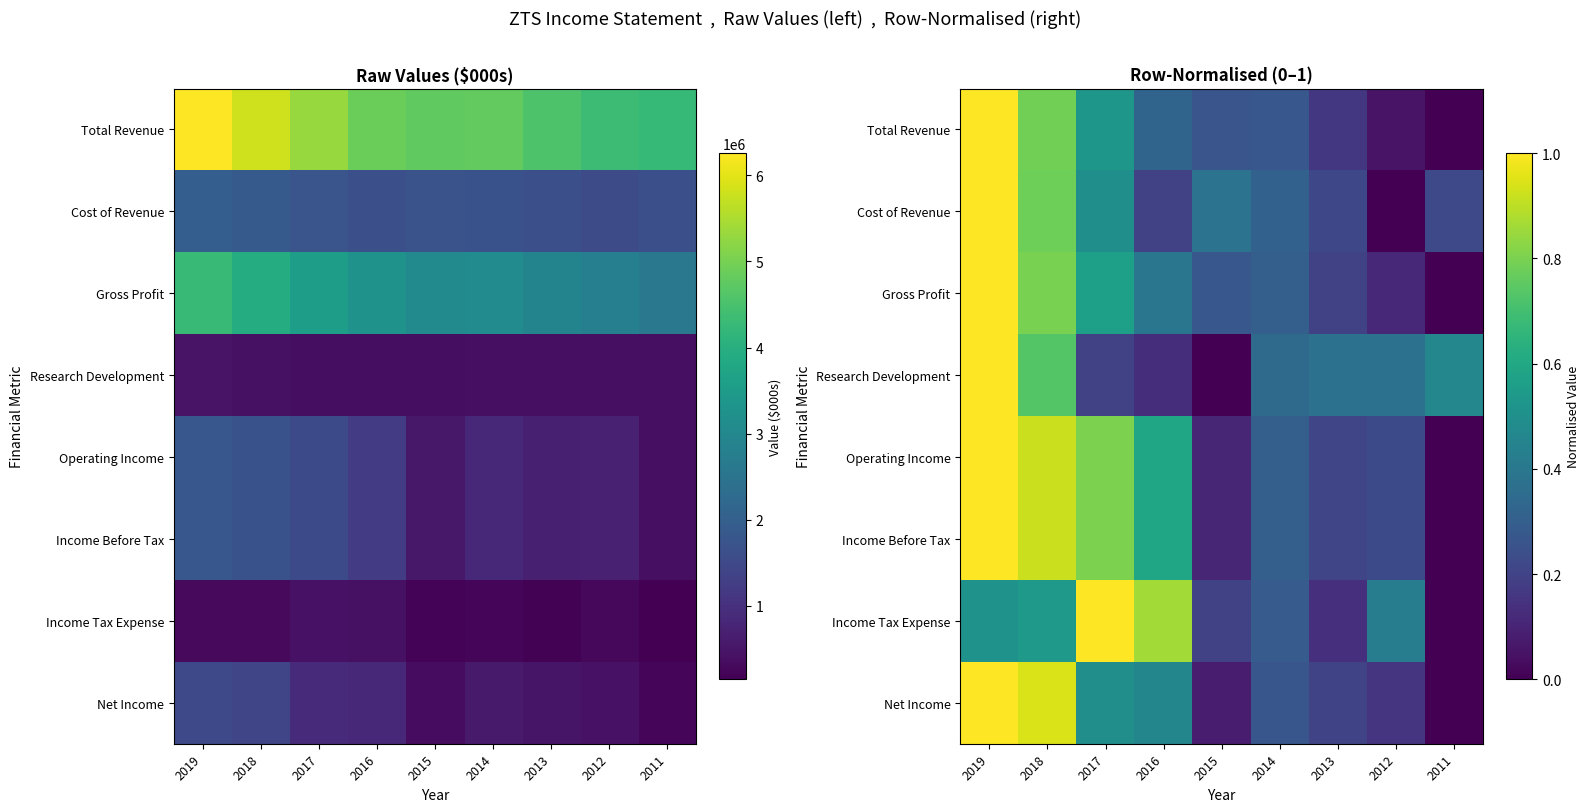

What is the greatest value displayed?

1.0